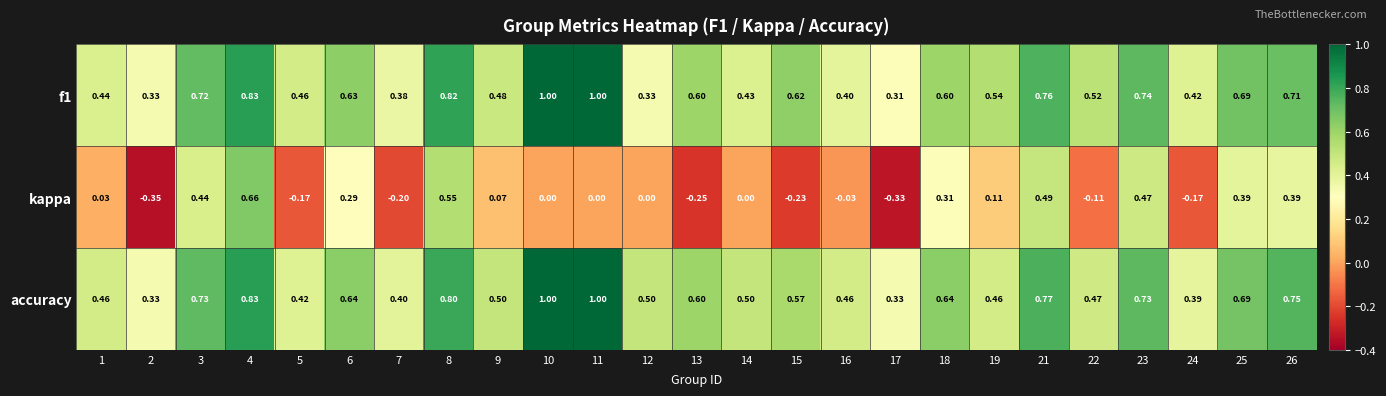

Which series has the largest range (max minus min)?

kappa